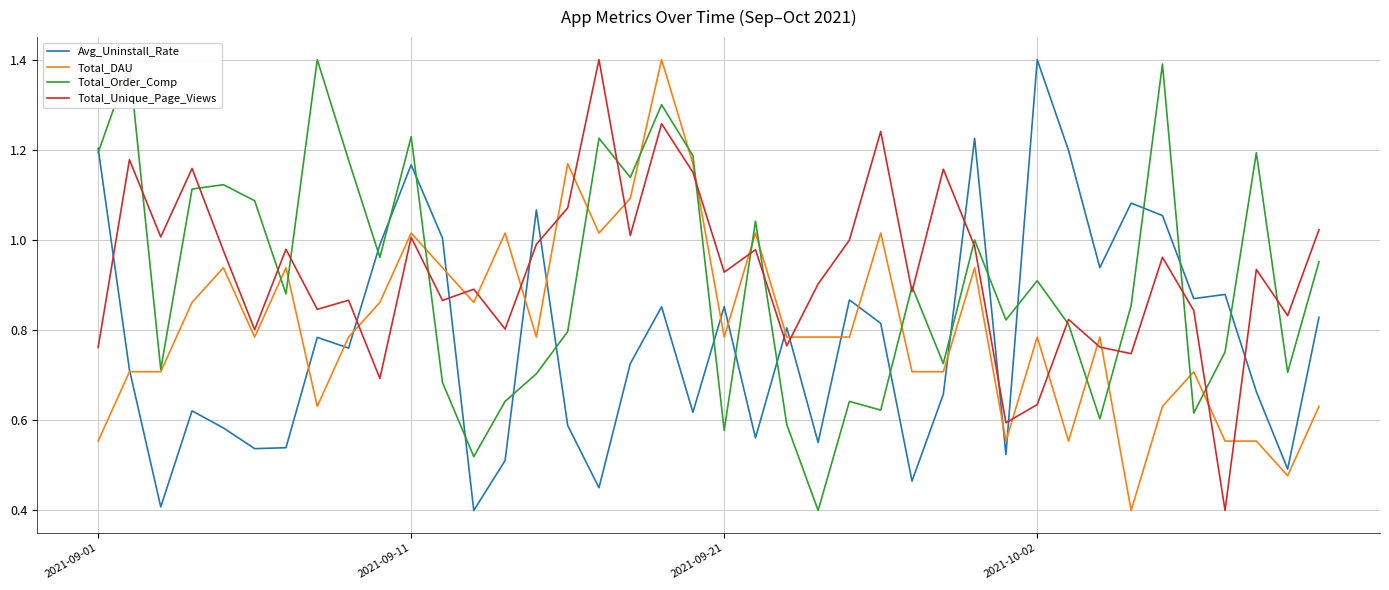

How many times do Total_Unique_Page_Views and Avg_Uninstall_Rate cross each other?

11